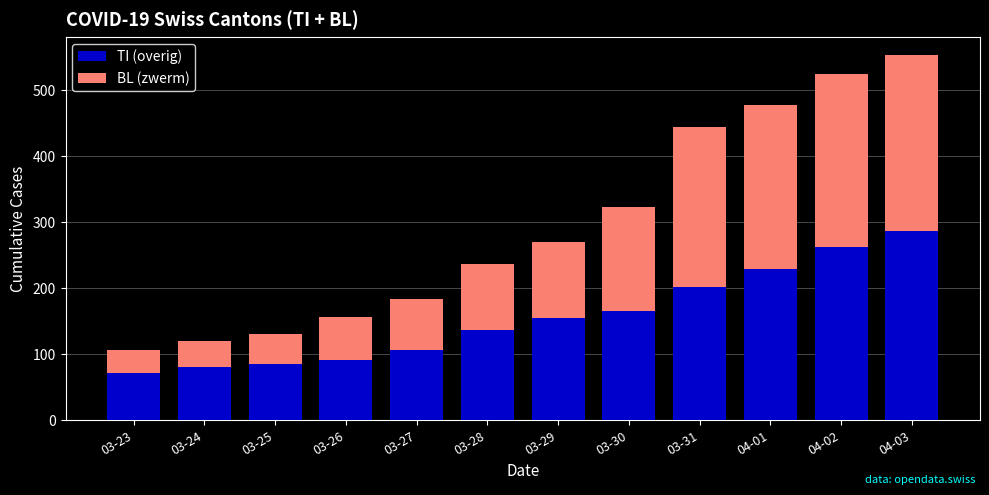

Reading right to left, what are the values for TI (overig)?

04-03=287	04-02=263	04-01=229	03-31=202	03-30=165	03-29=155	03-28=136	03-27=107	03-26=91	03-25=85	03-24=80	03-23=71